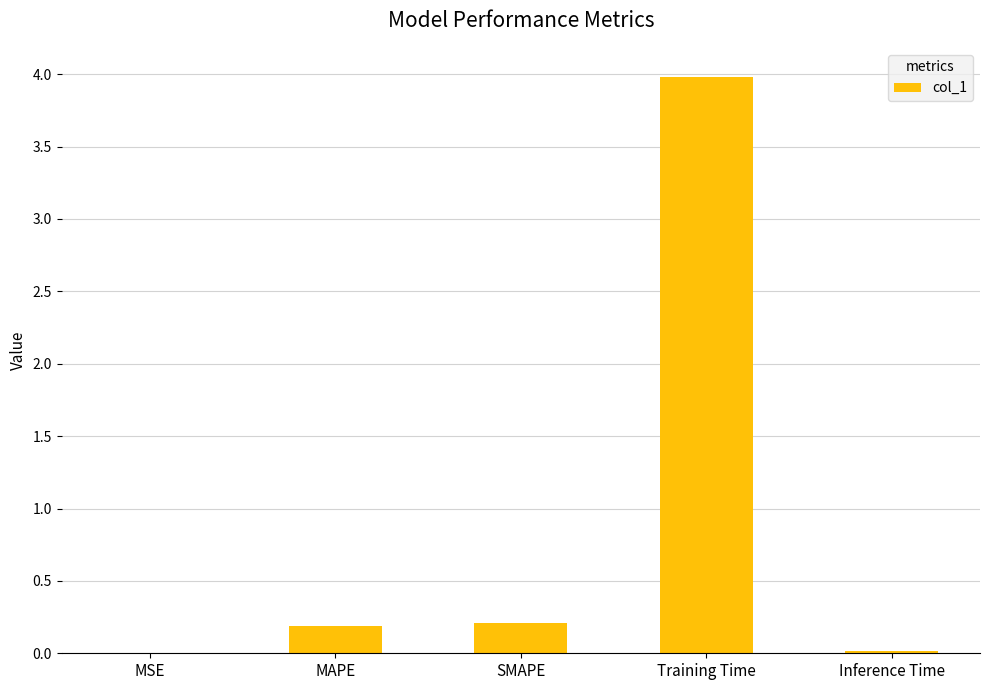

True or false: the data shows 0.2 at SMAPE.

True